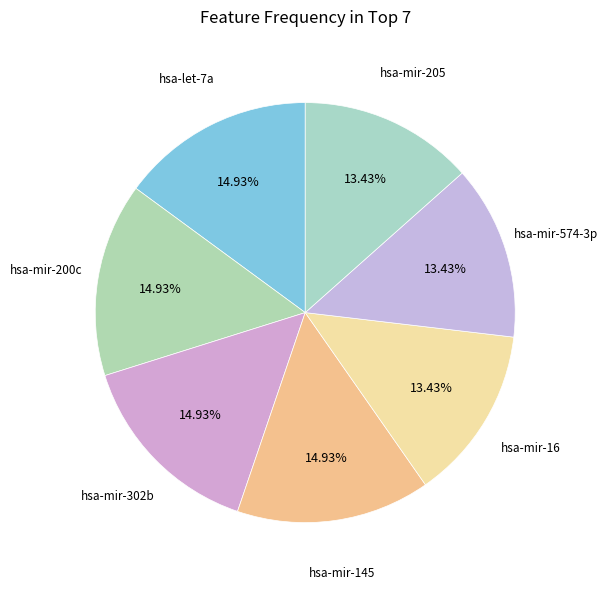

The hsa-mir-16 slice represents 19% of the pie. True or false?

False